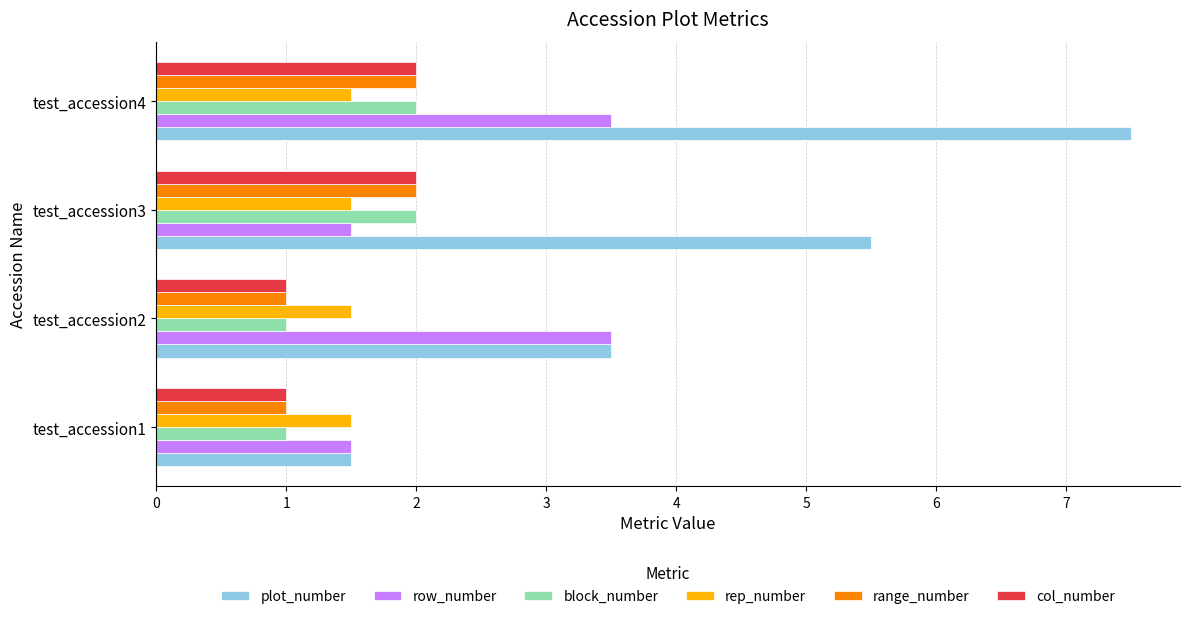

What is the lowest value of the col_number series?

1.0